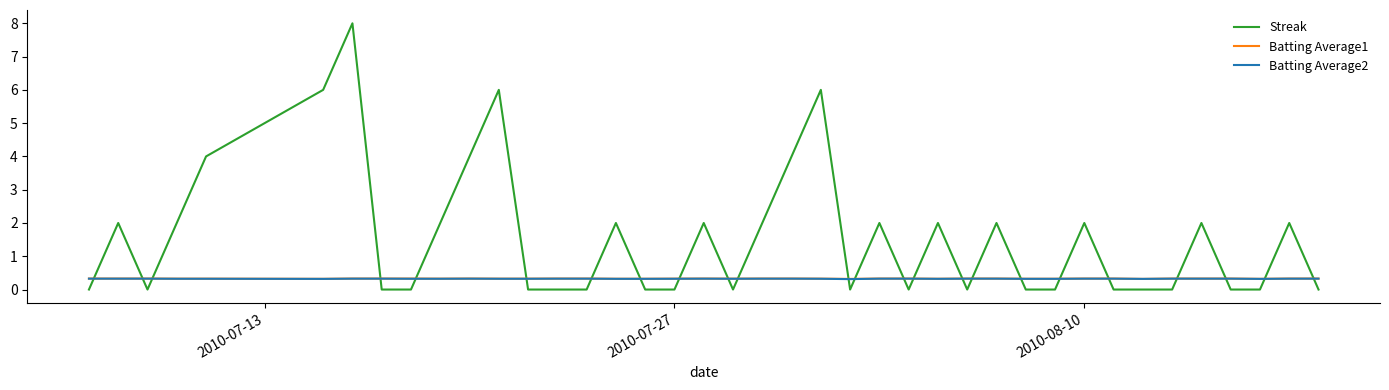

Which series has the largest total across all categories?

Streak